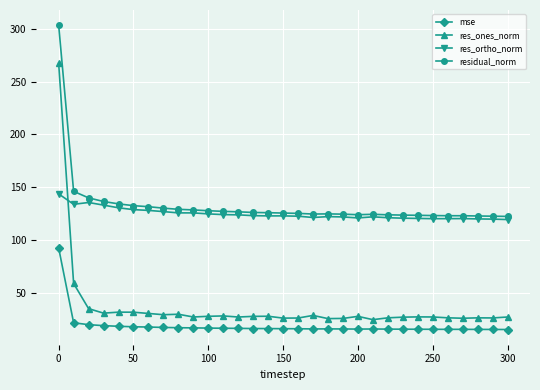

What is the average value of the residual_norm series?

133.0